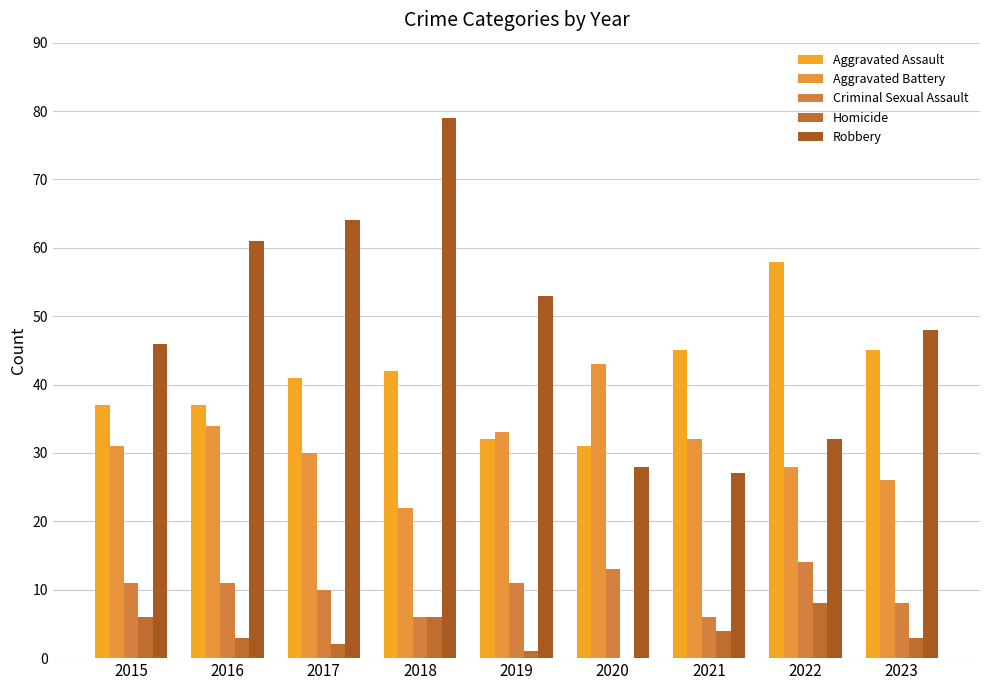

Does the chart contain stacked bars?

No